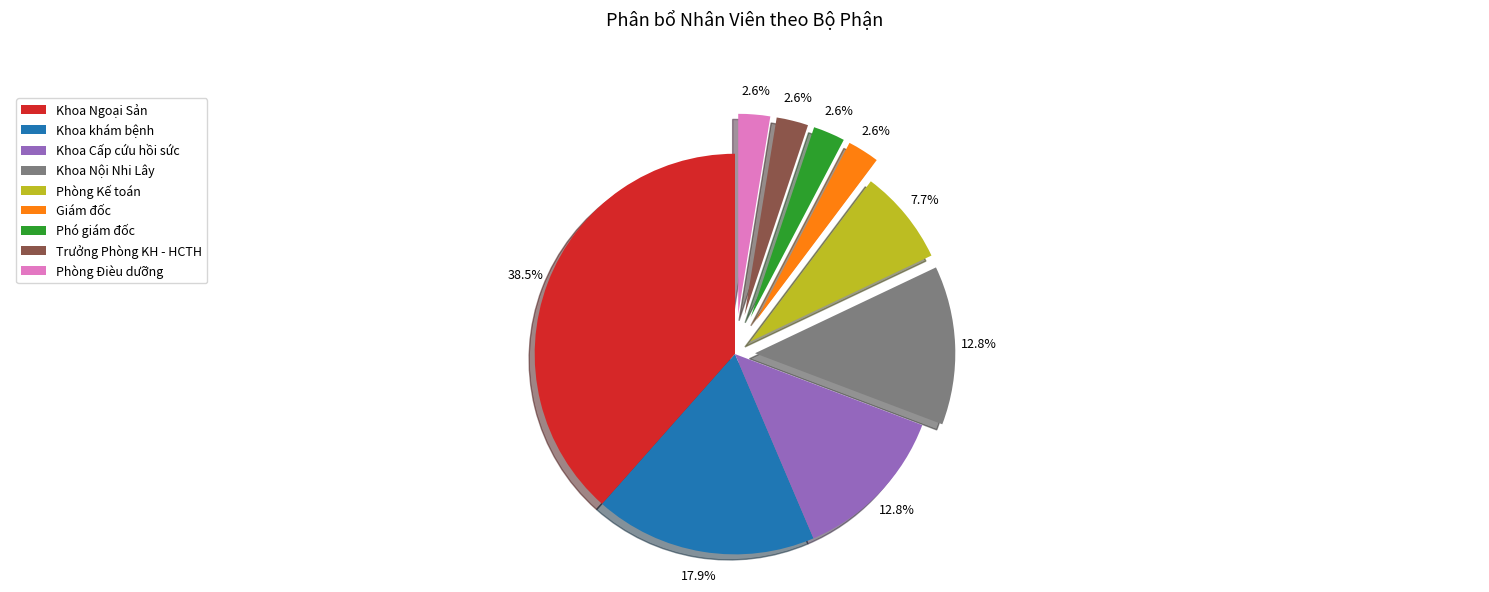

What percentage is NOT represented by Trưởng Phòng KH - HCTH?

97.4%